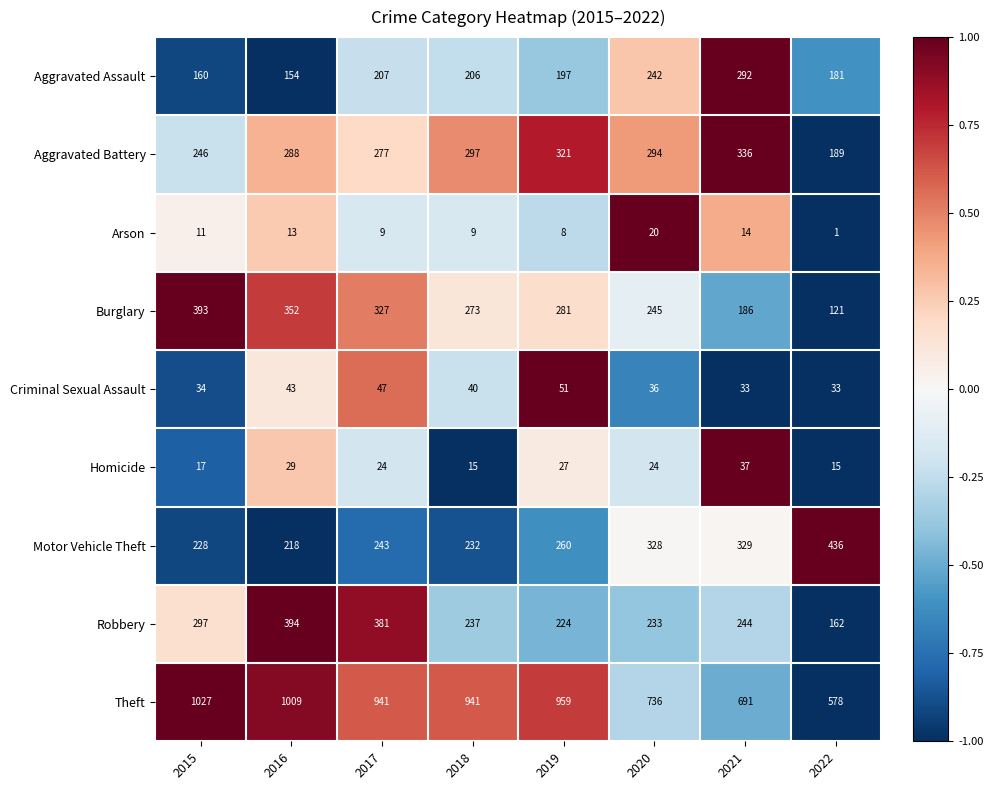

What is the sum of the Theft values at 2017 and 2020?

1677